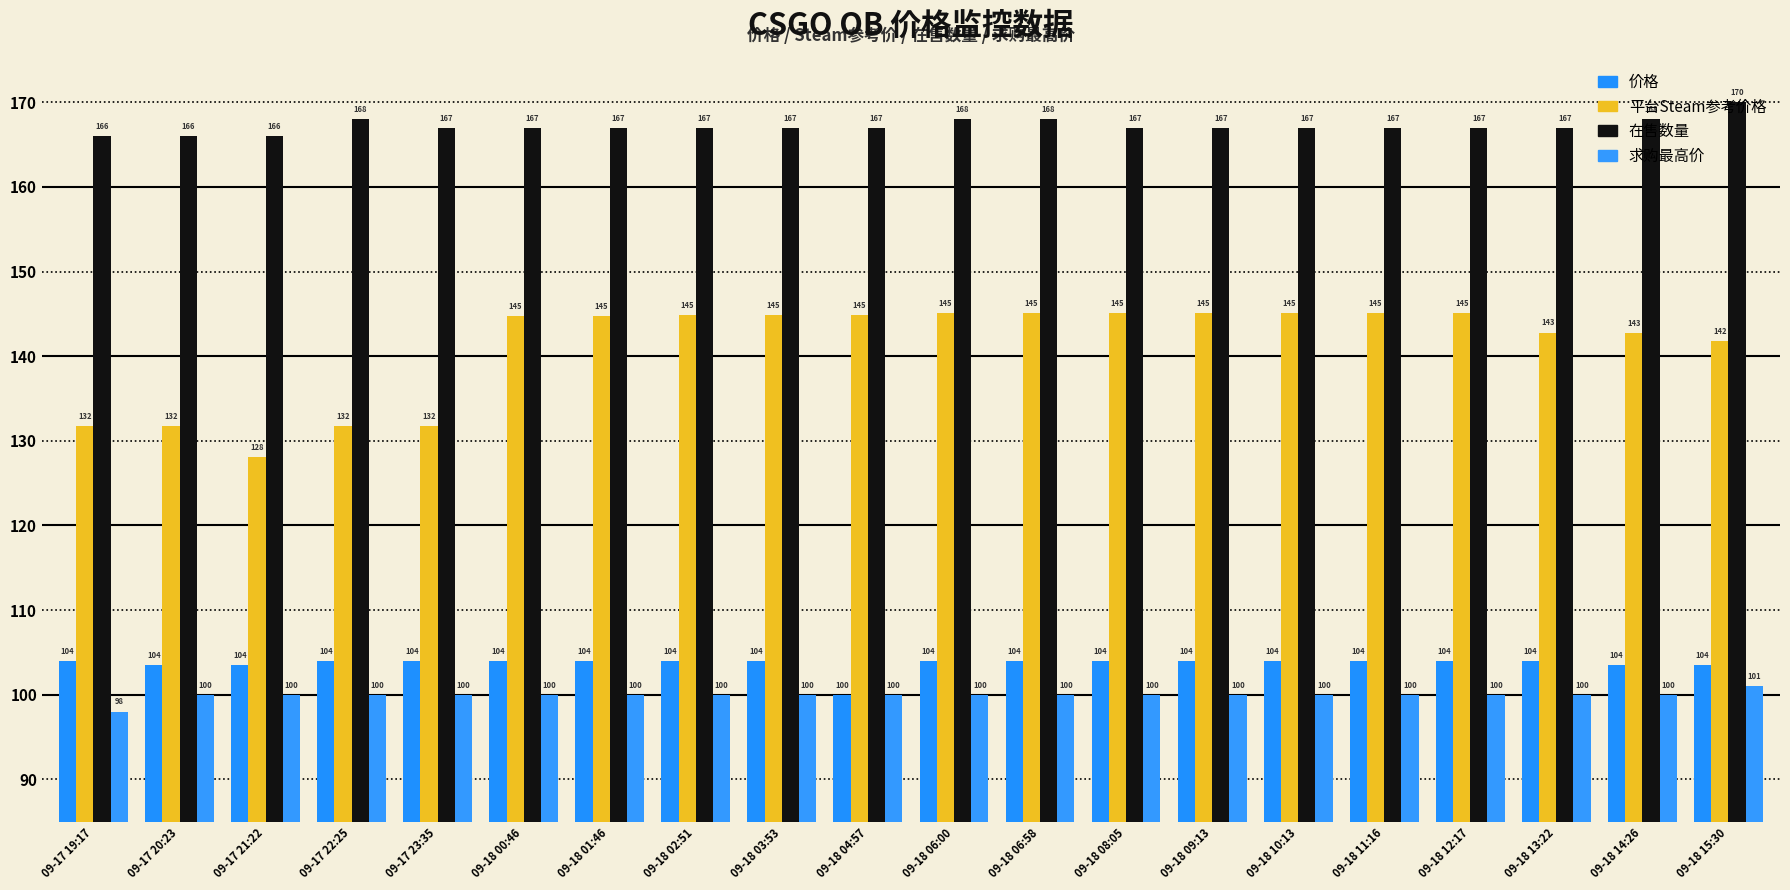

Reading right to left, extract all data points from this chart.

价格: 09-18 15:30=103.5	09-18 14:26=103.5	09-18 13:22=104.0	09-18 12:17=104.0	09-18 11:16=104.0	09-18 10:13=104.0	09-18 09:13=104.0	09-18 08:05=104.0	09-18 06:58=104.0	09-18 06:00=104.0	09-18 04:57=100.0	09-18 03:53=104.0	09-18 02:51=104.0	09-18 01:46=104.0	09-18 00:46=104.0	09-17 23:35=104.0	09-17 22:25=104.0	09-17 21:22=103.5	09-17 20:23=103.5	09-17 19:17=104.0
平台Steam参考价格: 09-18 15:30=141.8	09-18 14:26=142.7	09-18 13:22=142.8	09-18 12:17=145.1	09-18 11:16=145.1	09-18 10:13=145.1	09-18 09:13=145.1	09-18 08:05=145.1	09-18 06:58=145.1	09-18 06:00=145.1	09-18 04:57=144.8	09-18 03:53=144.8	09-18 02:51=144.8	09-18 01:46=144.7	09-18 00:46=144.7	09-17 23:35=131.7	09-17 22:25=131.7	09-17 21:22=128.0	09-17 20:23=131.7	09-17 19:17=131.7
在售数量: 09-18 15:30=170.0	09-18 14:26=168.0	09-18 13:22=167.0	09-18 12:17=167.0	09-18 11:16=167.0	09-18 10:13=167.0	09-18 09:13=167.0	09-18 08:05=167.0	09-18 06:58=168.0	09-18 06:00=168.0	09-18 04:57=167.0	09-18 03:53=167.0	09-18 02:51=167.0	09-18 01:46=167.0	09-18 00:46=167.0	09-17 23:35=167.0	09-17 22:25=168.0	09-17 21:22=166.0	09-17 20:23=166.0	09-17 19:17=166.0
求购最高价: 09-18 15:30=101.0	09-18 14:26=100.0	09-18 13:22=100.0	09-18 12:17=100.0	09-18 11:16=100.0	09-18 10:13=100.0	09-18 09:13=100.0	09-18 08:05=100.0	09-18 06:58=100.0	09-18 06:00=100.0	09-18 04:57=100.0	09-18 03:53=100.0	09-18 02:51=100.0	09-18 01:46=100.0	09-18 00:46=100.0	09-17 23:35=100.0	09-17 22:25=100.0	09-17 21:22=100.0	09-17 20:23=100.0	09-17 19:17=98.0